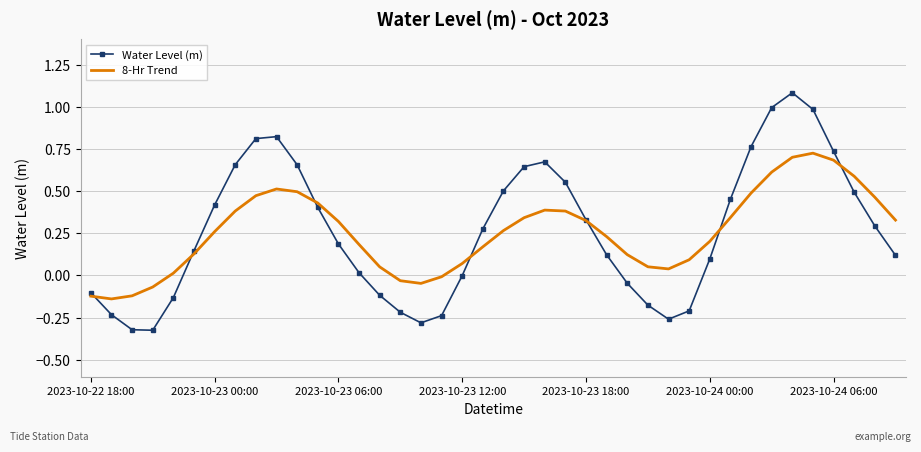

Which series has the widest spread of values?

Water Level (m)